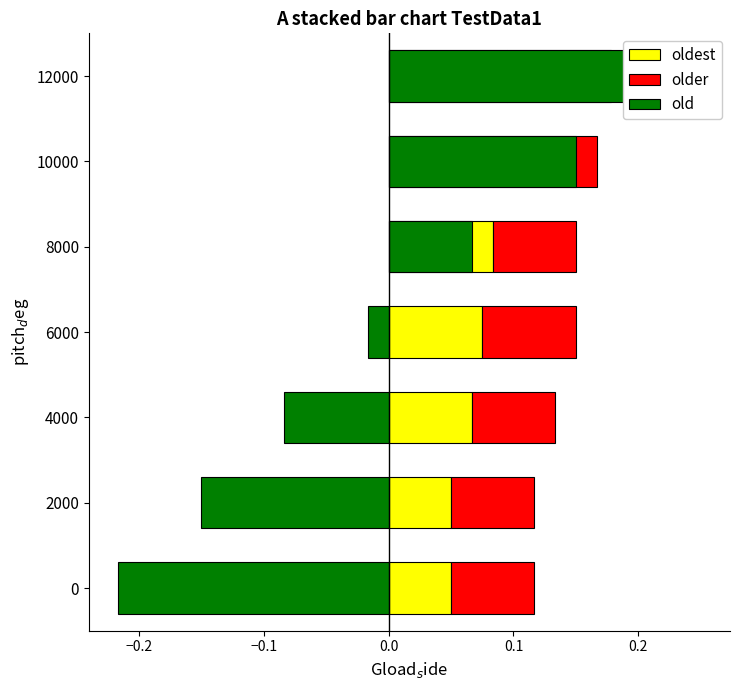

What is the maximum value shown in the chart?

0.2